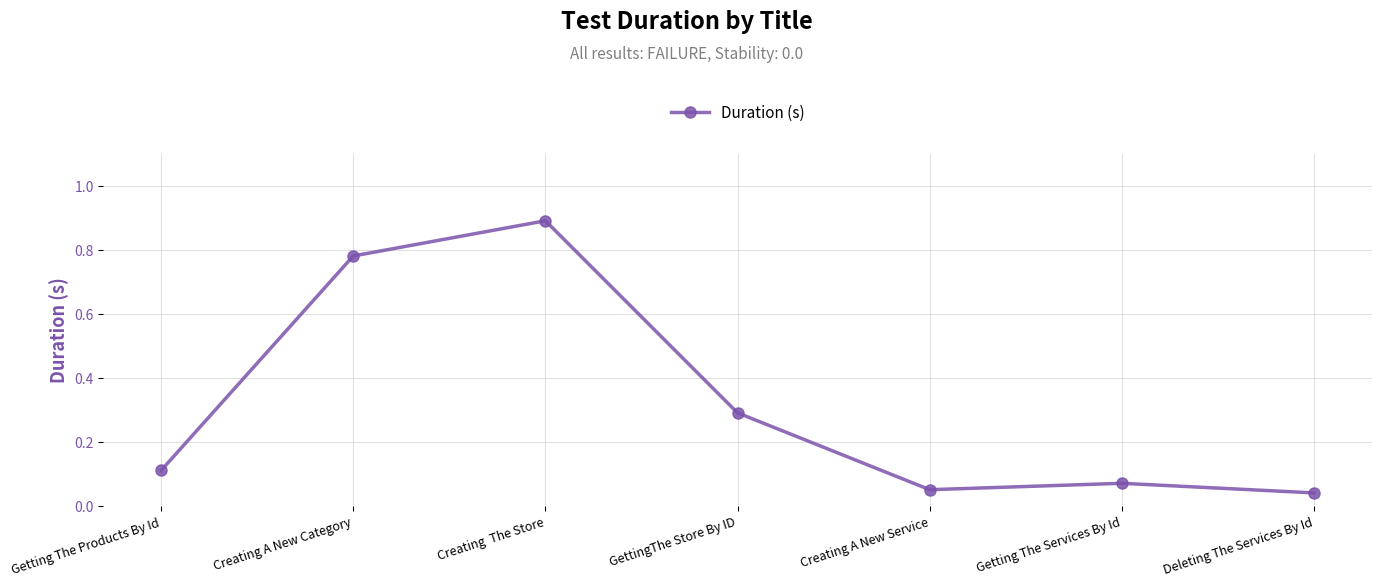

Rank the categories by value from lowest to highest.

Deleting The Services By Id, Creating A New Service, Getting The Services By Id, Getting The Products By Id, GettingThe Store By ID, Creating A New Category, Creating  The Store